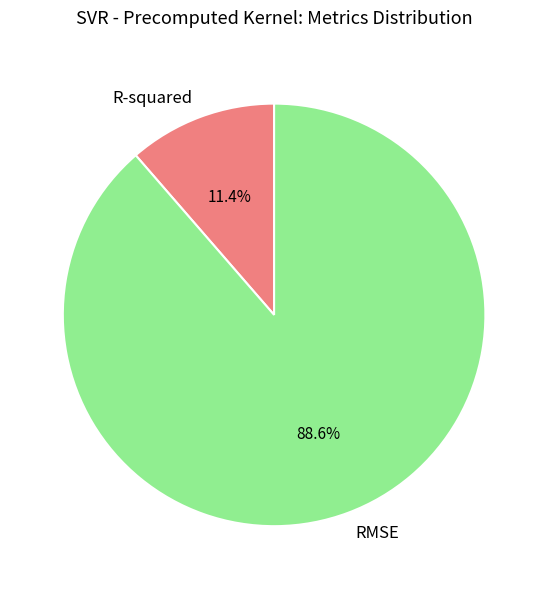

True or false: RMSE accounts for 77% of the total.

False